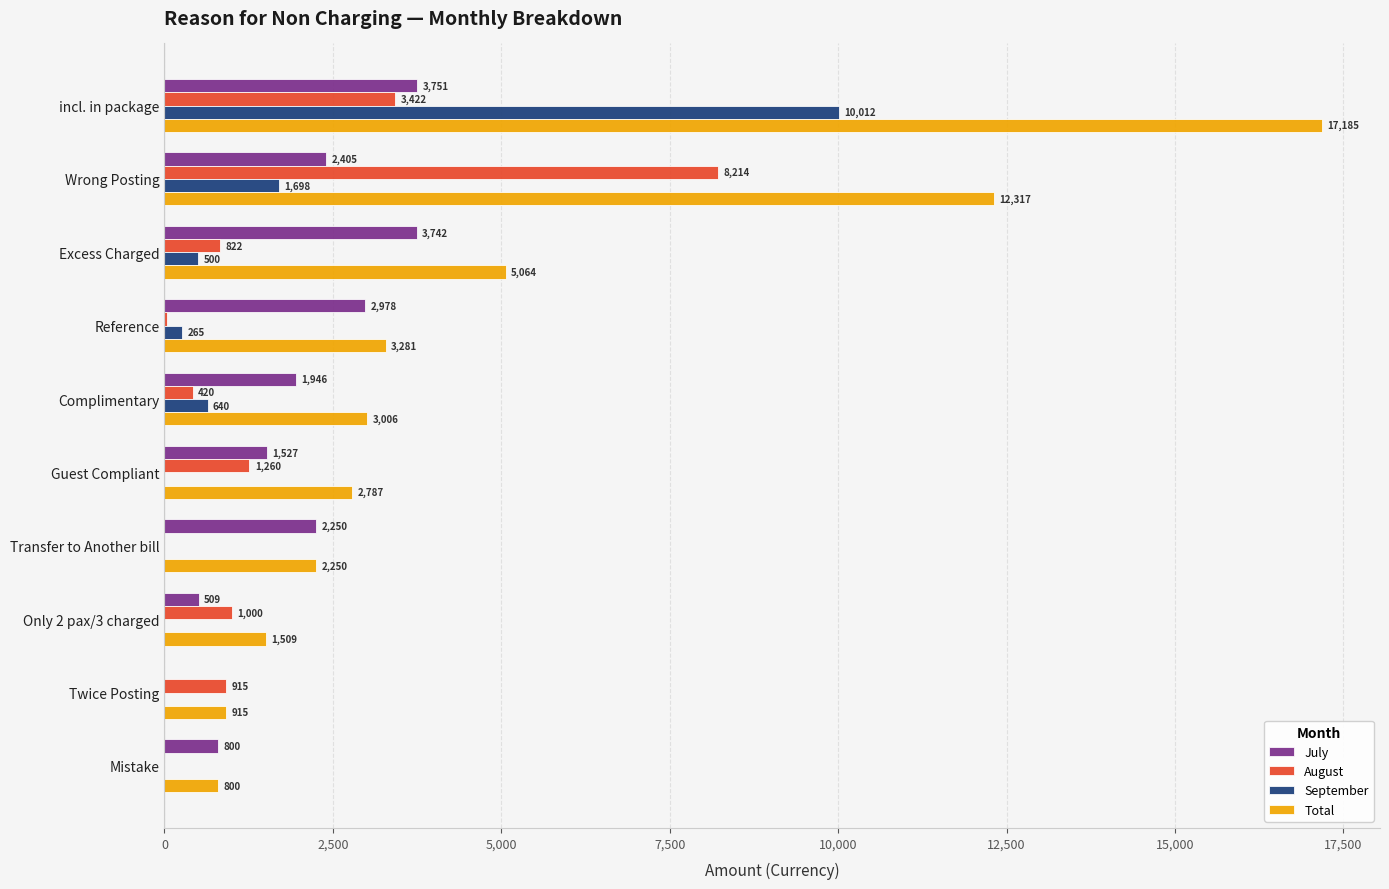

What is the total value across all series at Wrong Posting?

24634.0